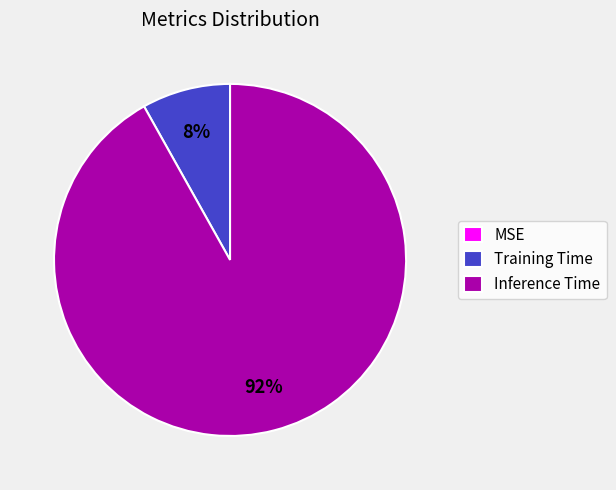

Is the sum of Inference Time and Training Time greater than half?

Yes